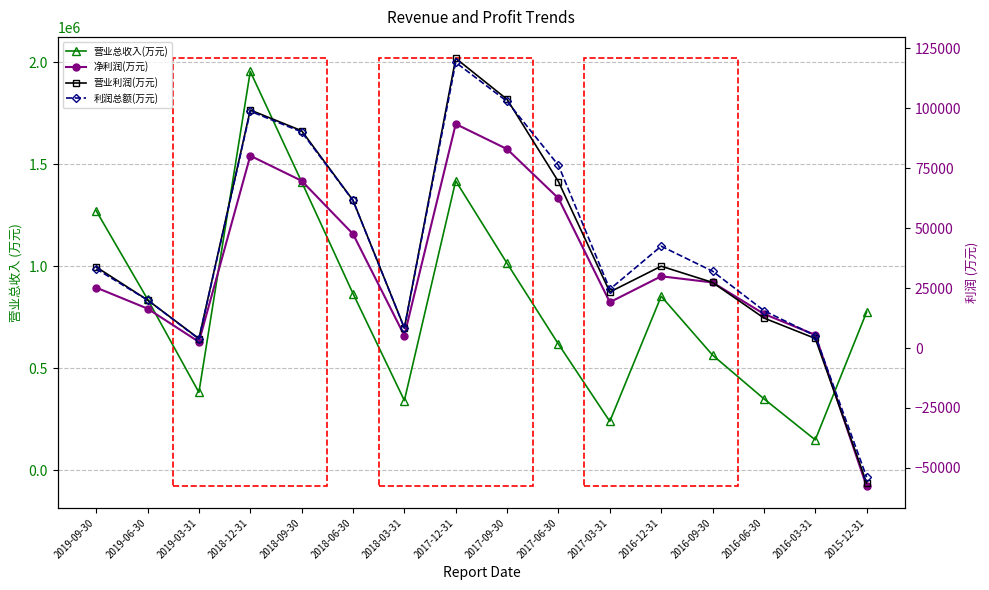

True or false: 营业利润(万元) and 营业总收入(万元) intersect in this chart.

False